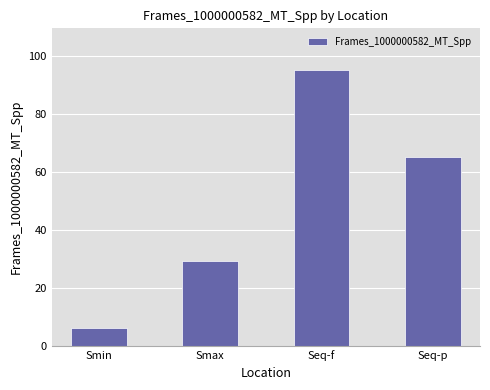

What value does the data have at Seq-f?

95.1